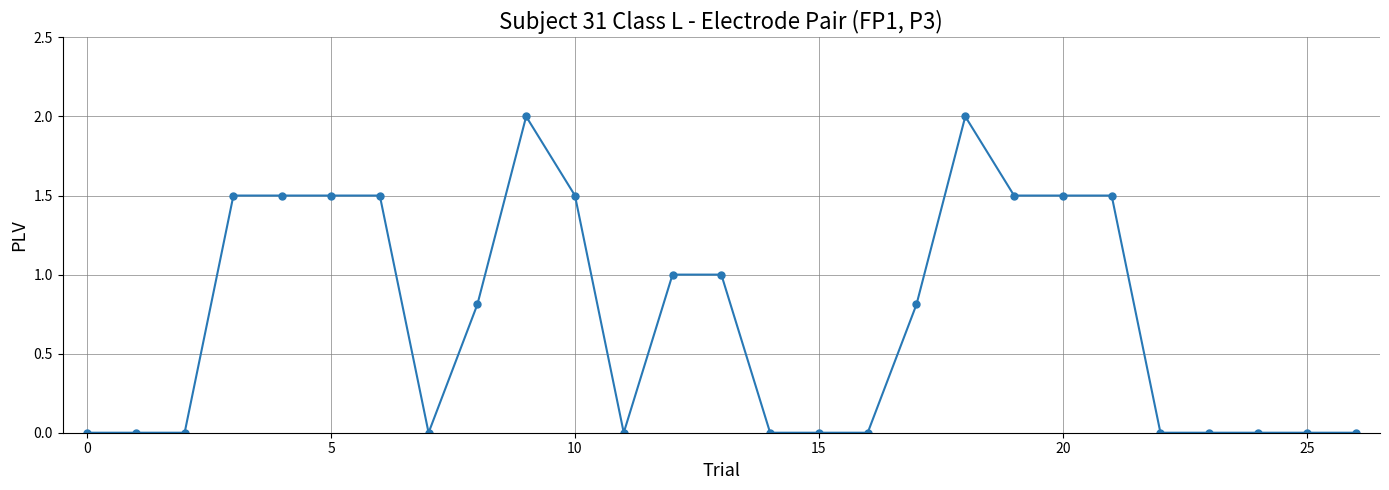

Count the number of data series in this chart.

1